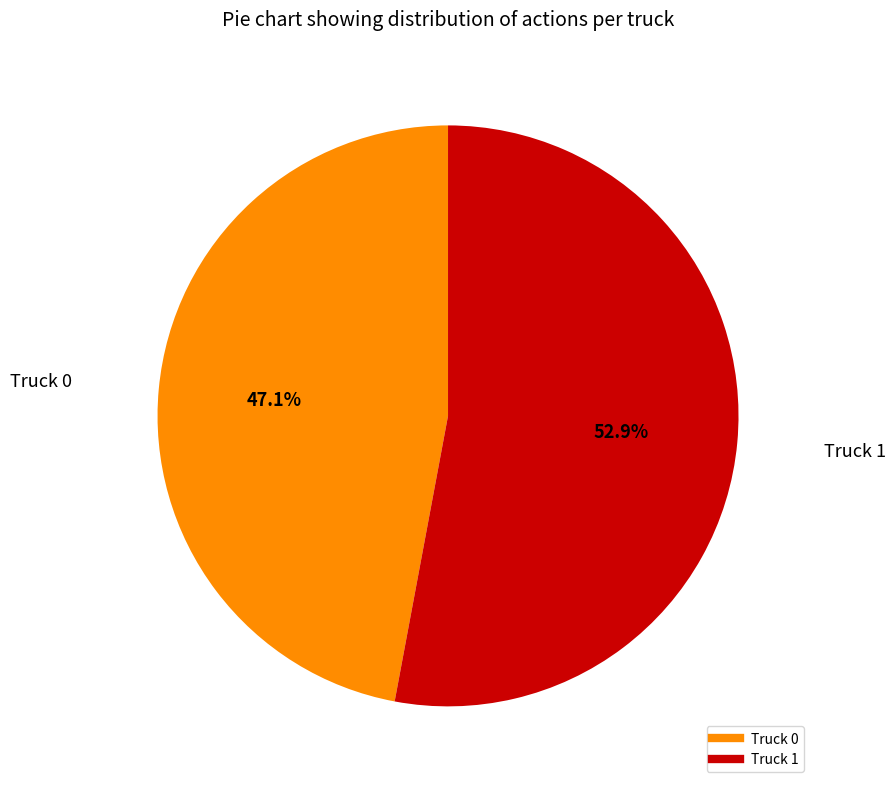

To the nearest percent, what is the average slice percentage?

50%